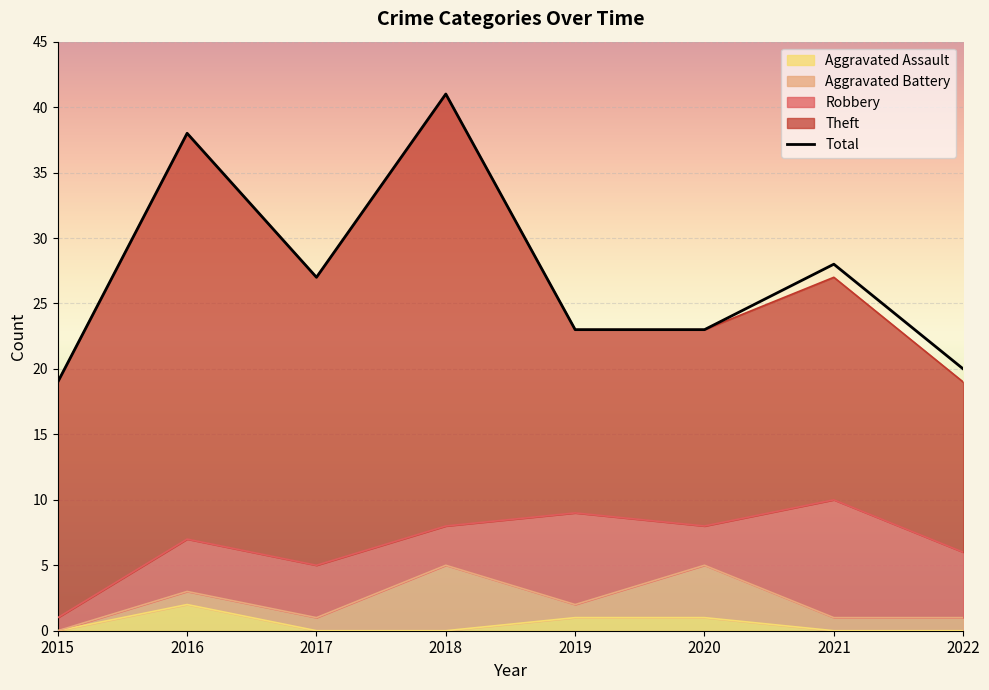

How many categories are shown in the chart?

8